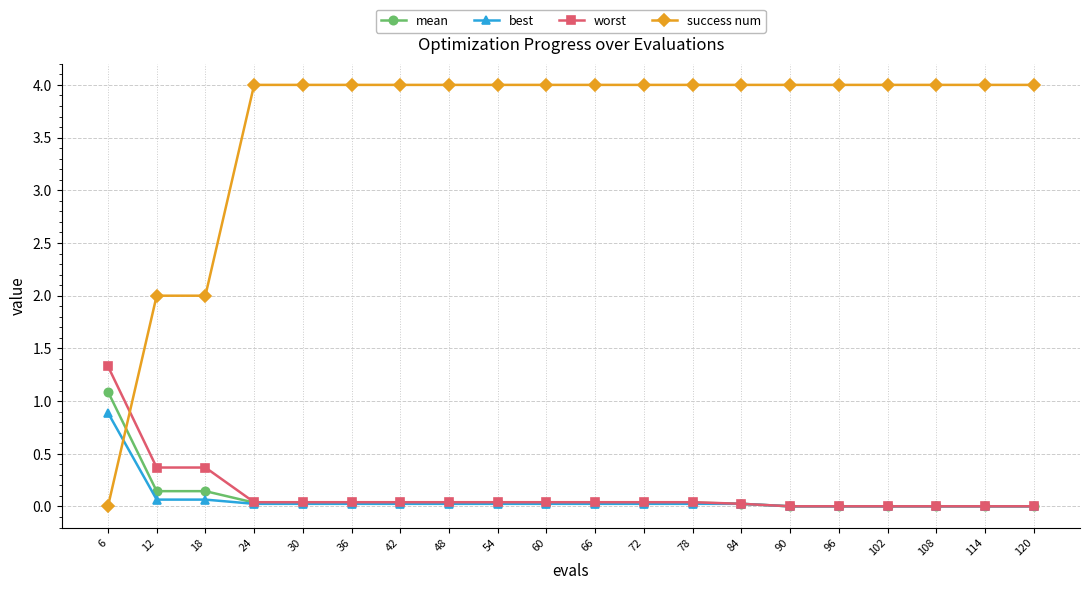

What is the sum of all success num values?

72.0